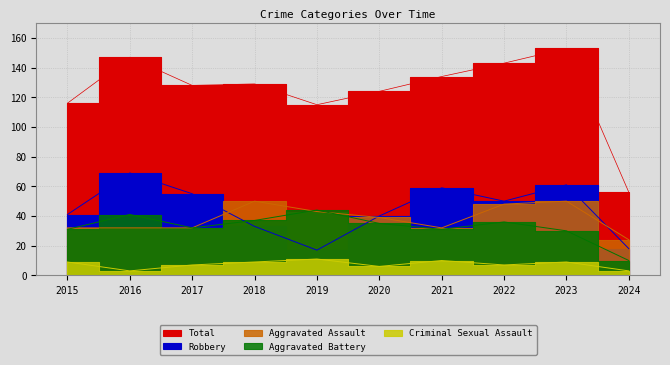

What is the sum of the Aggravated Assault values at 2020 and 2023?

89